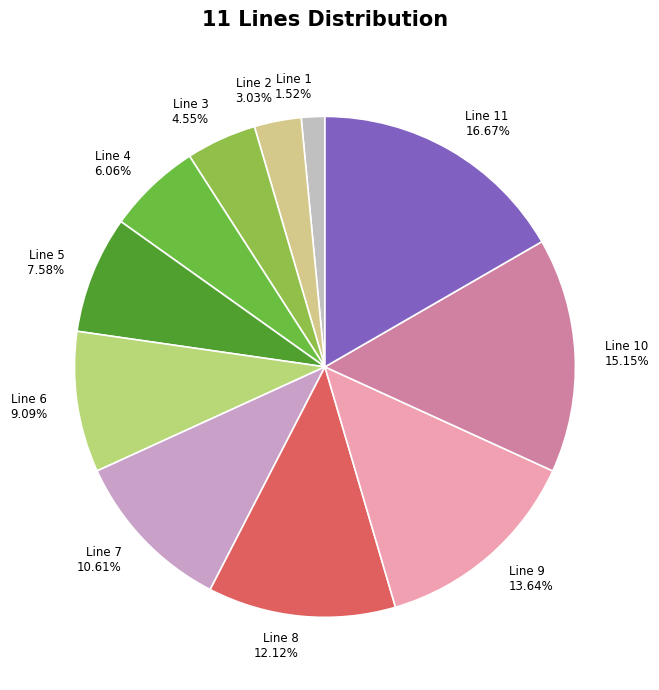

Approximately how many times larger is the value at Line 10 compared to Line 11?

0.9